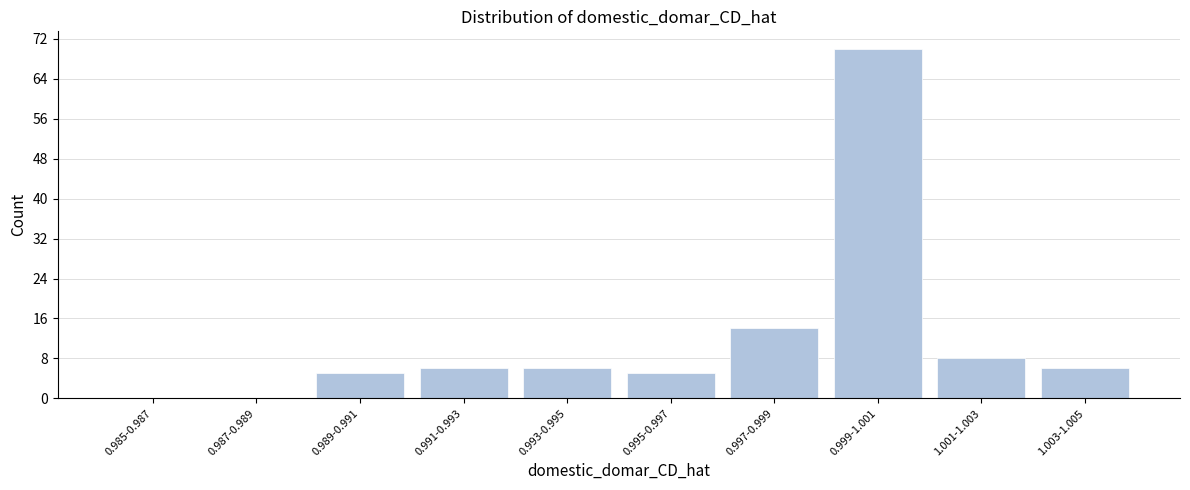

Reading left to right, what are all the values shown in this chart?

0.985-0.987=0	0.987-0.989=0	0.989-0.991=5	0.991-0.993=6	0.993-0.995=6	0.995-0.997=5	0.997-0.999=14	0.999-1.001=70	1.001-1.003=8	1.003-1.005=6